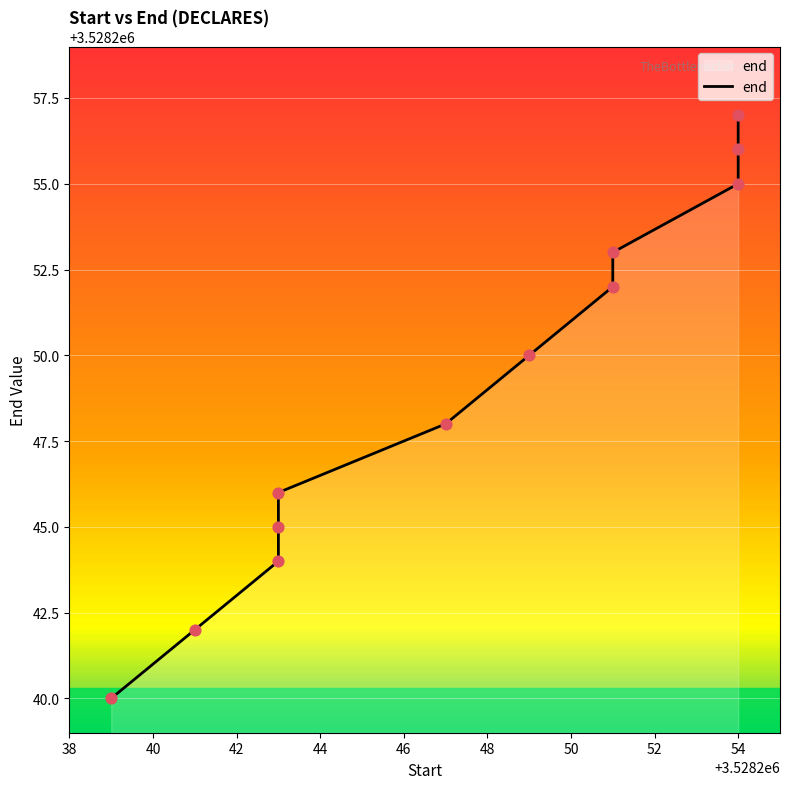

Which has a higher value, 48 or 11?

11